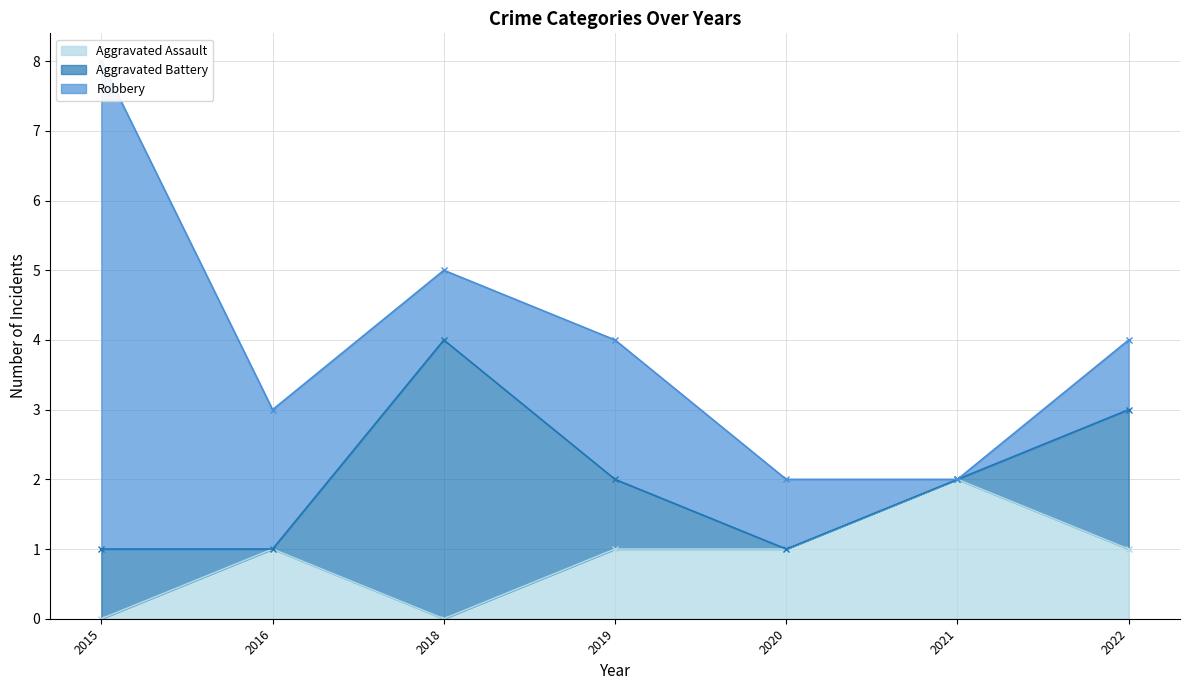

How many lines are shown in the chart?

3